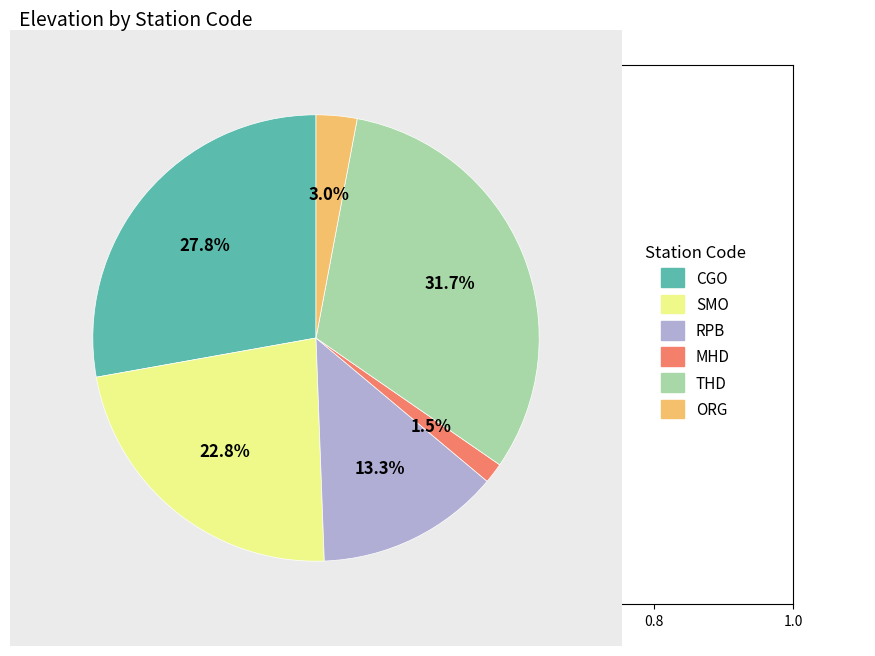

Is there a majority slice in this chart?

No